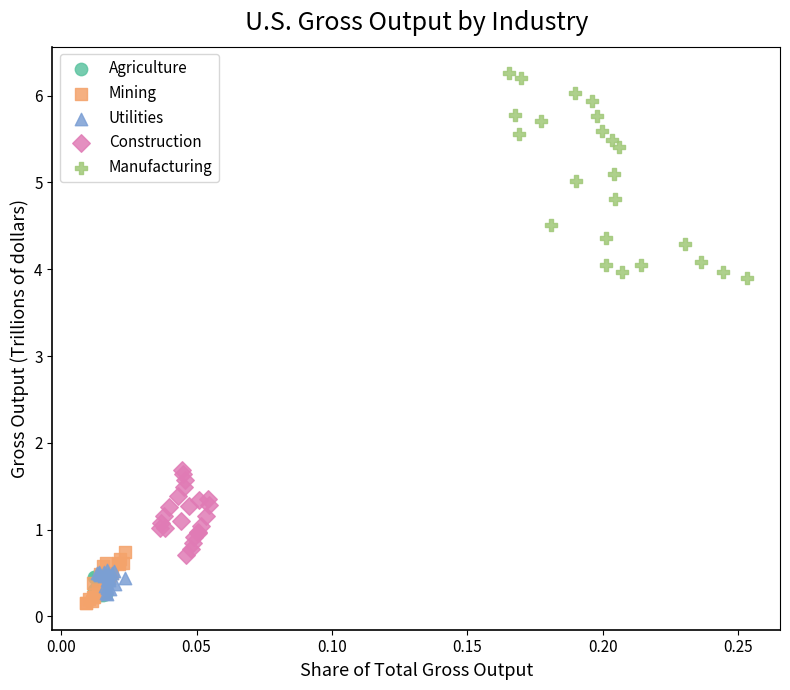

Which series has the largest Y range (max minus min)?

Manufacturing